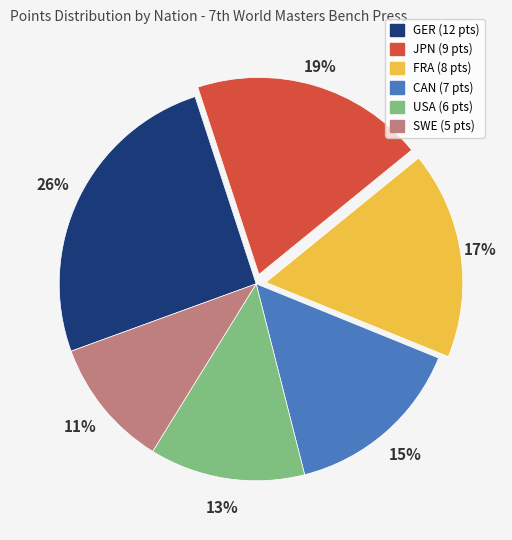

How many segments does this pie chart have?

6